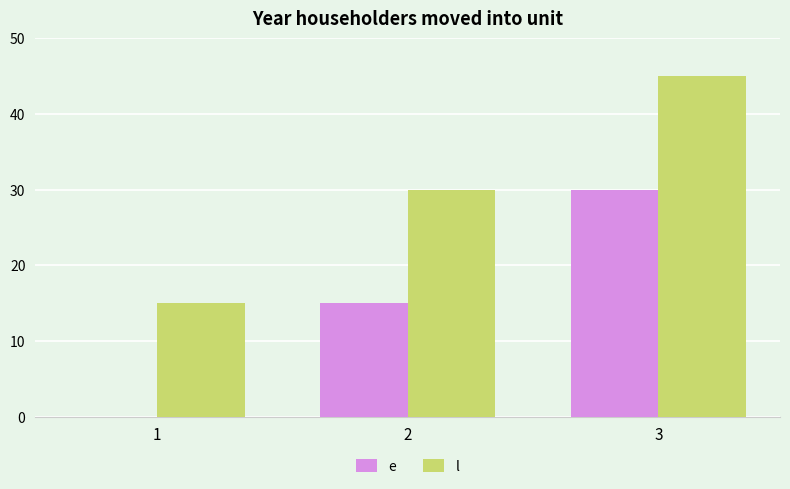

What is the average value of the e series?

15